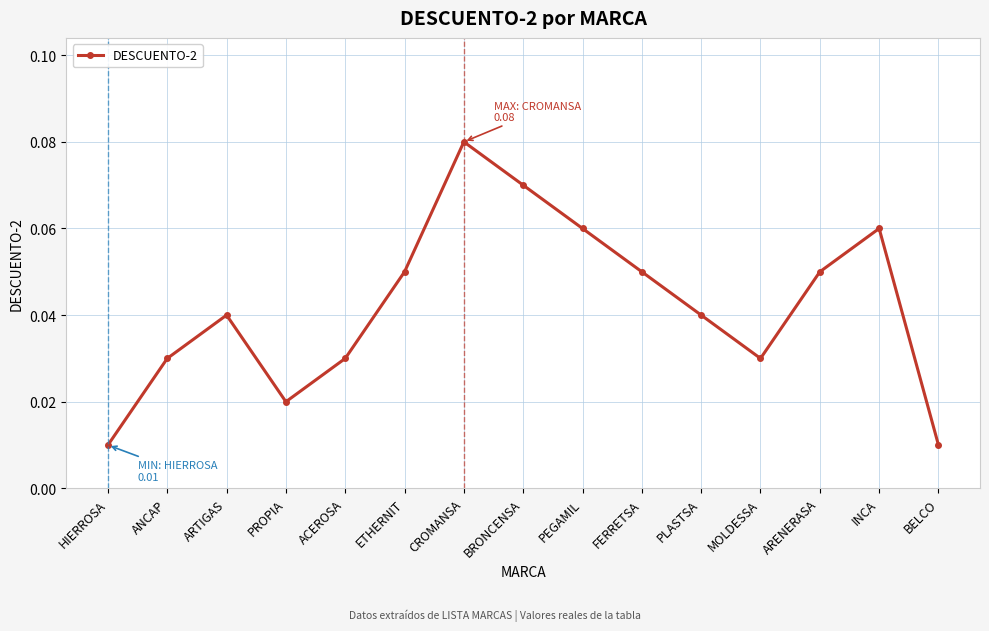

Which label corresponds to the largest value in the chart?

CROMANSA